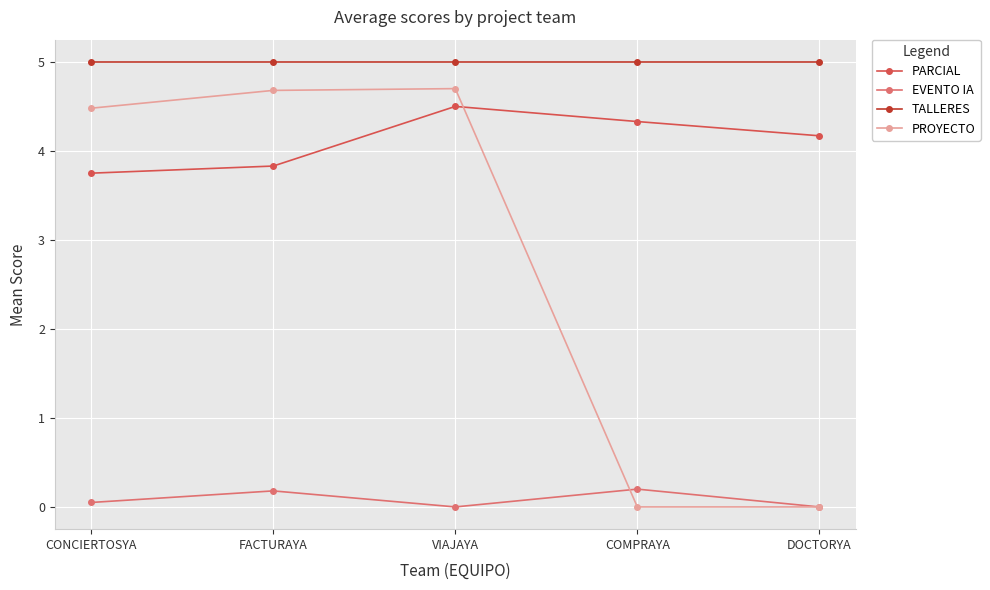

What is the lowest value of the PARCIAL series?

3.8